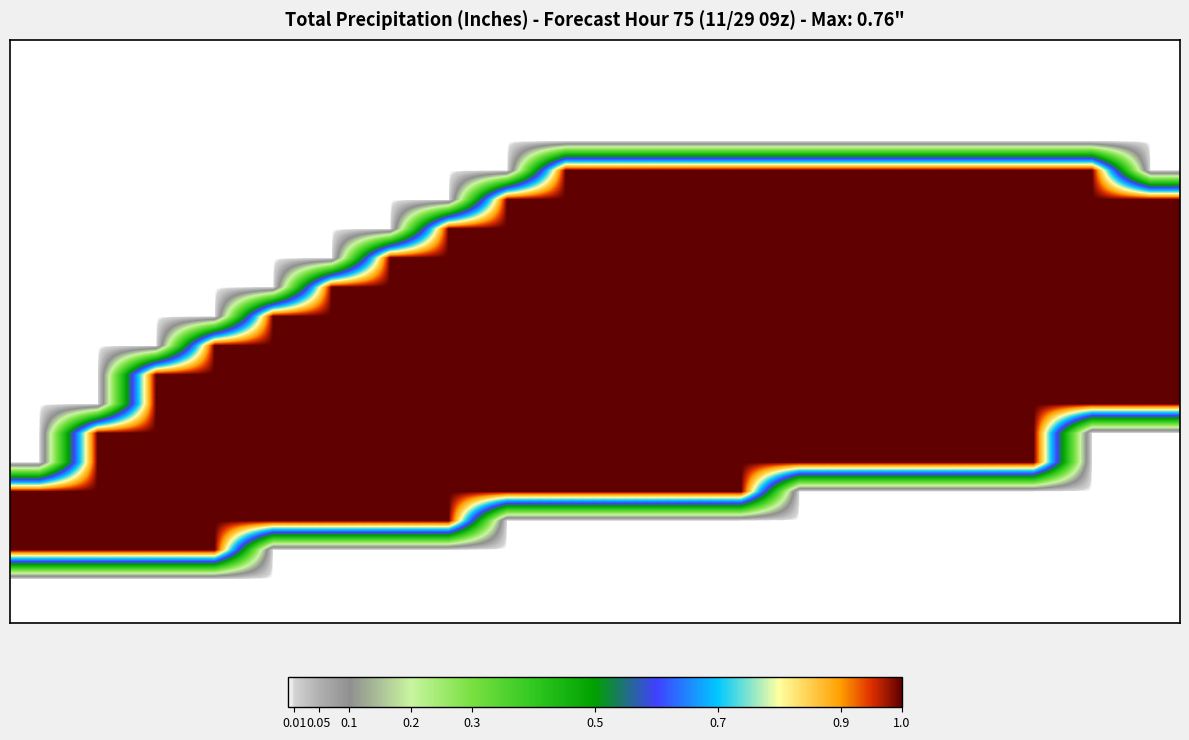

How many data points does each series have?

20